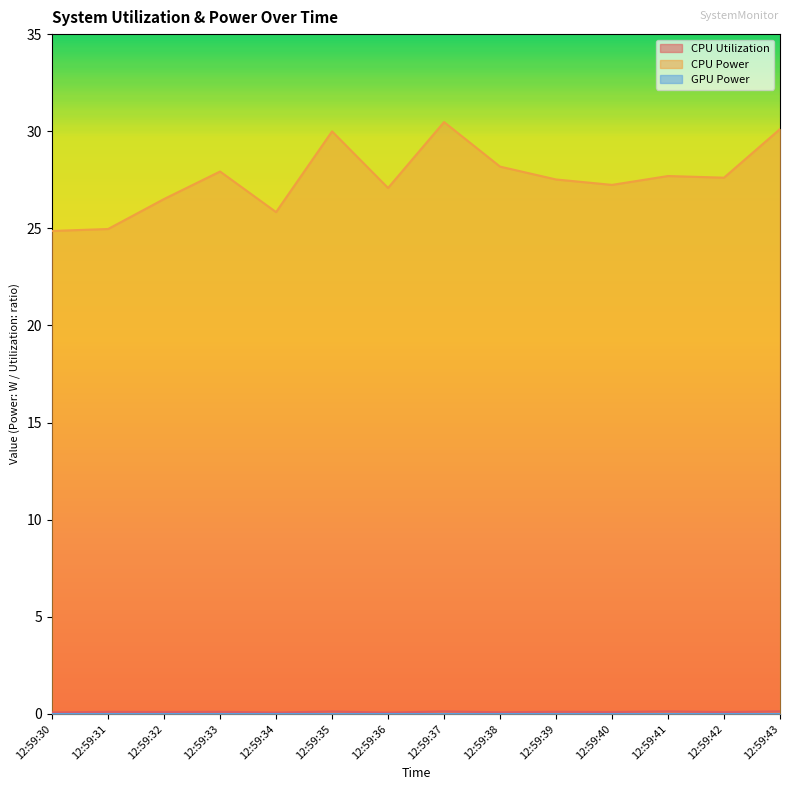

The value of CPU Utilization at 12:59:31 is 0.2. True or false?

False